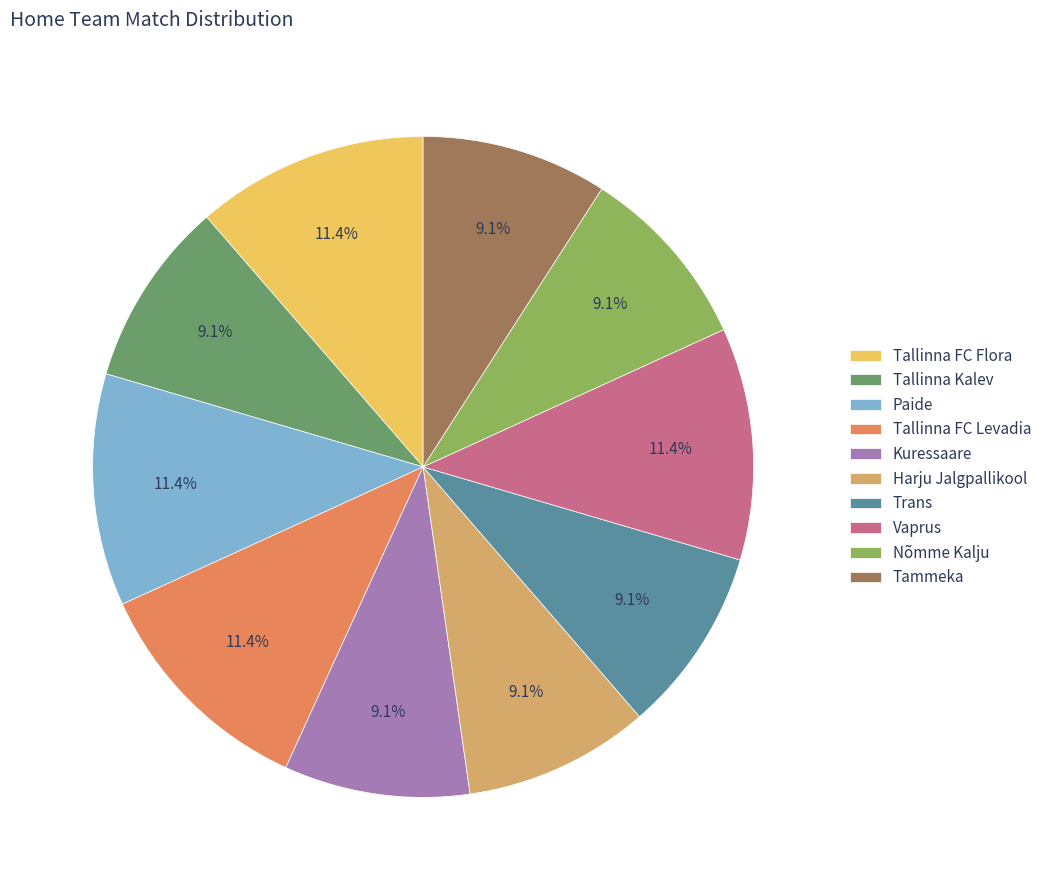

Count the number of slices in the pie.

10